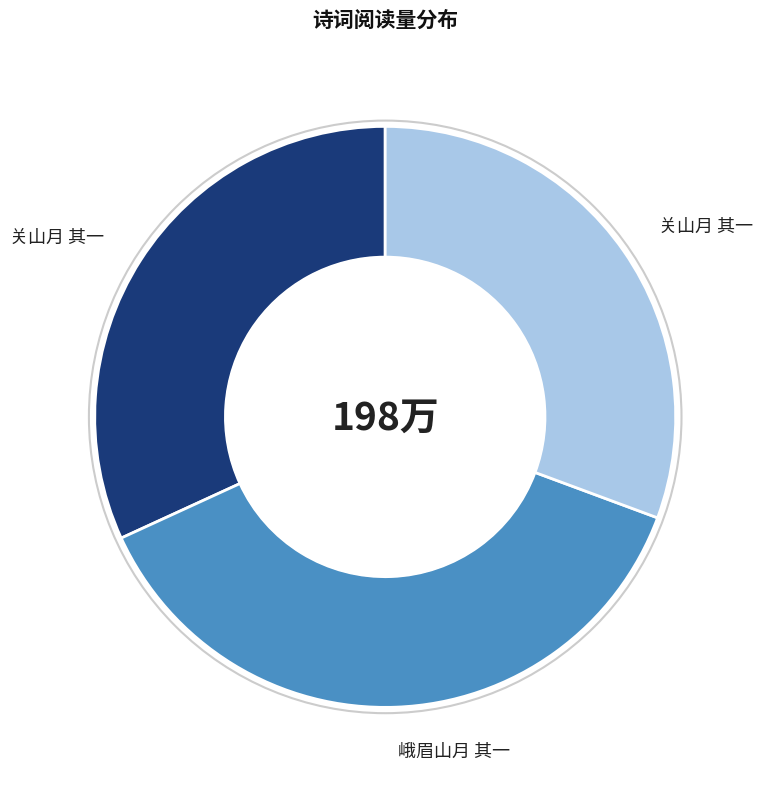

Is there any slice that represents more than half of the pie?

No